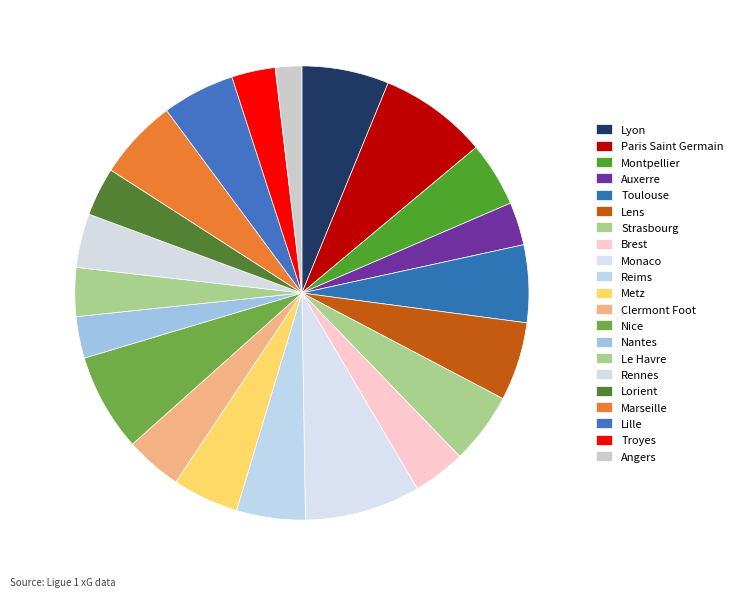

How many segments does this pie chart have?

21